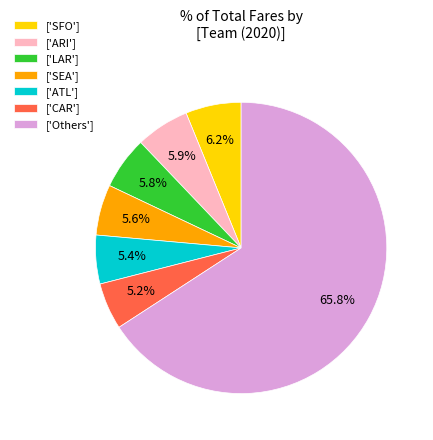

Which slice is the largest?

['Others']